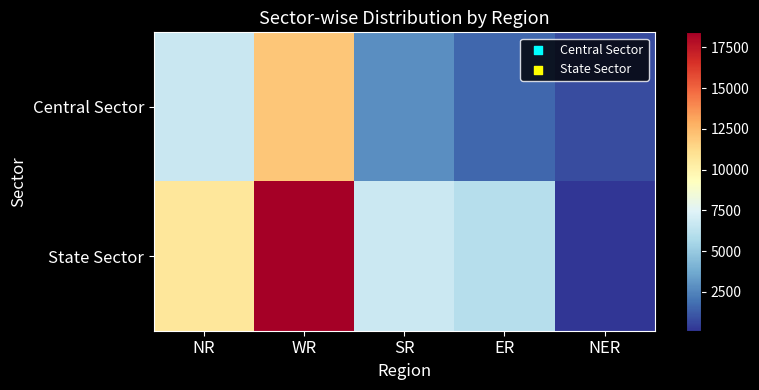

At which category does the chart reach its peak across all series?

WR